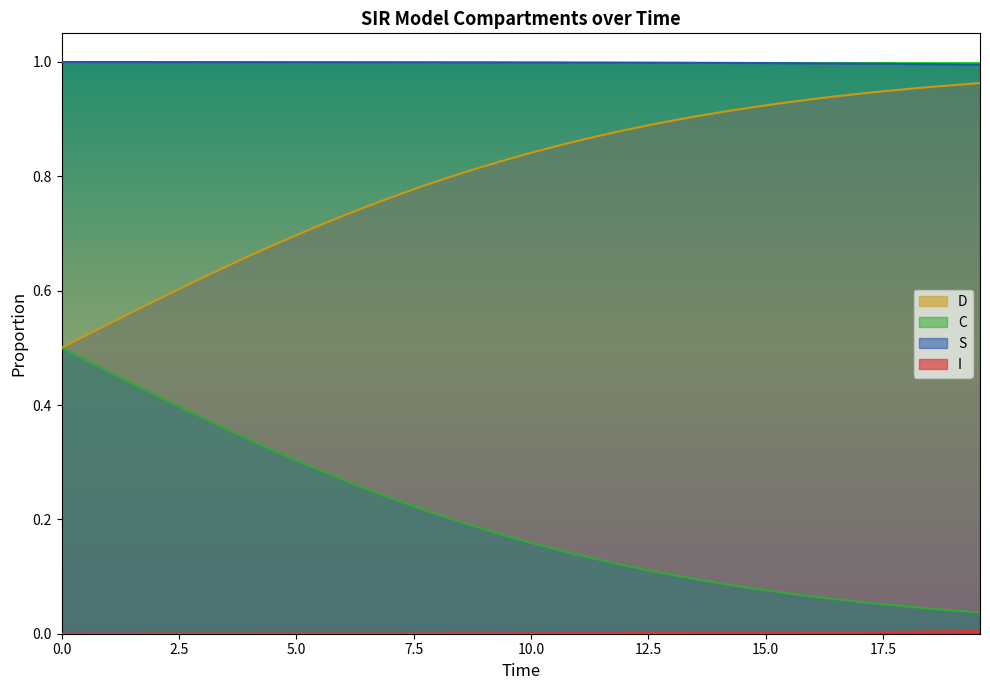

True or false: S and C intersect in this chart.

False